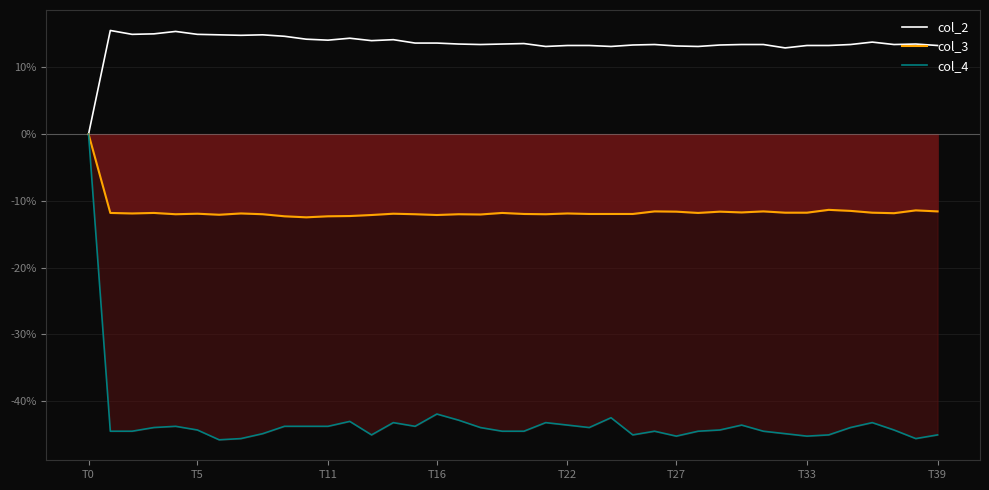

True or false: col_2 and col_3 cross at least once.

False